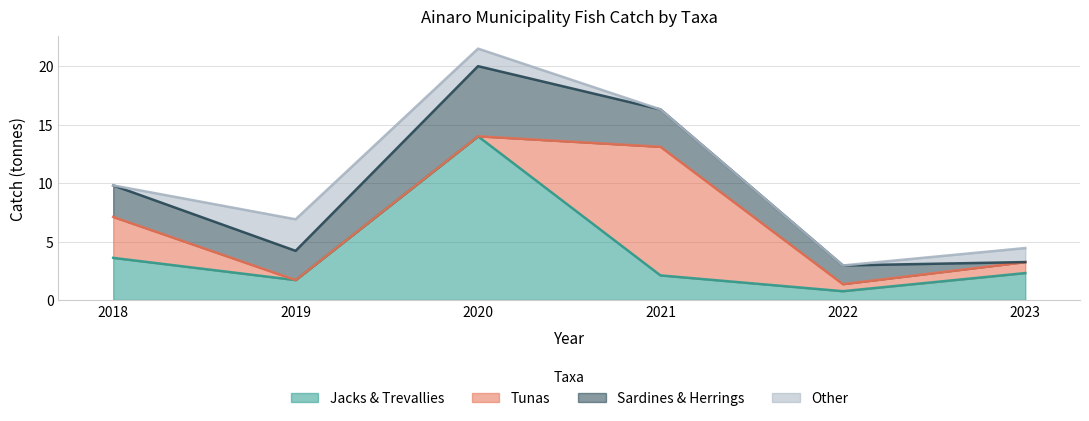

How many times do Tunas and Sardines & Herrings cross each other?

4